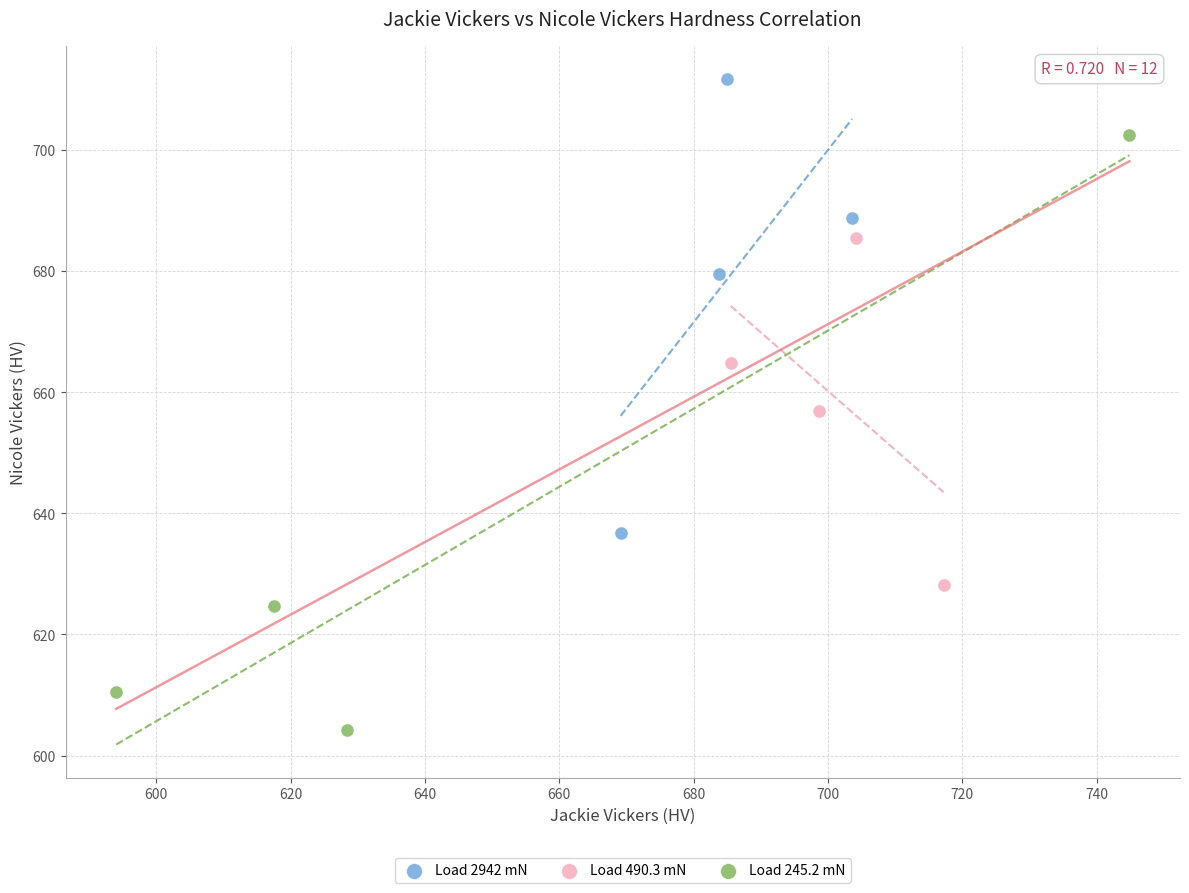

Which series contains the highest Y value?

Load 2942 mN